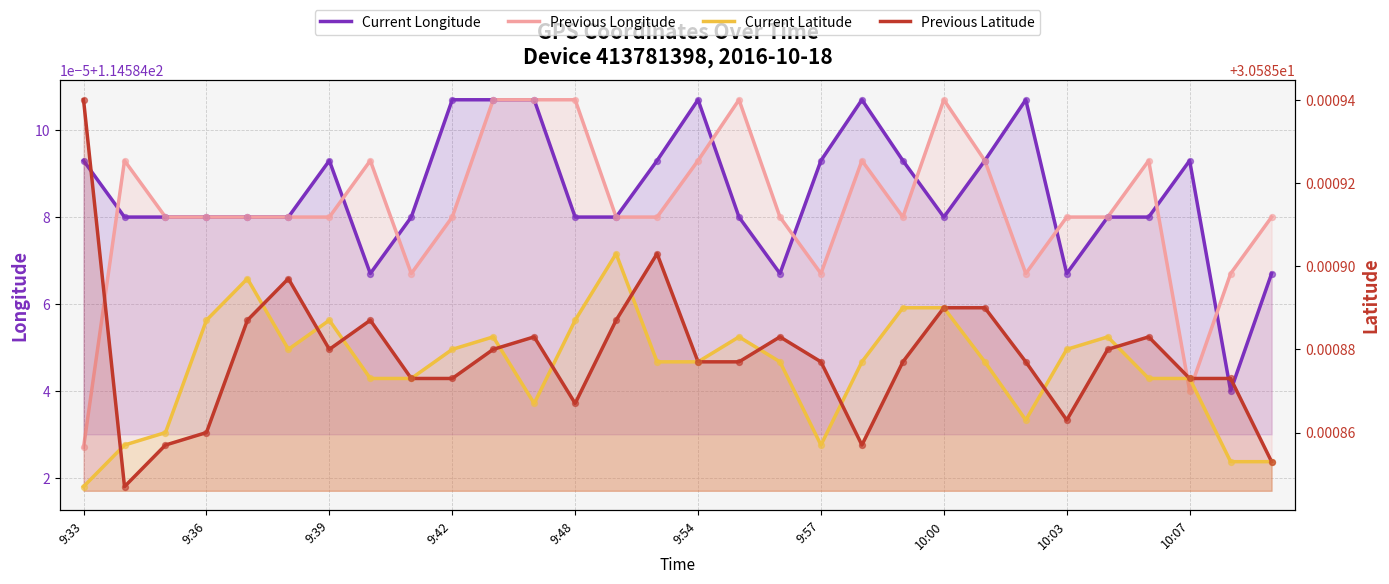

Which series has the largest total across all categories?

Current Longitude